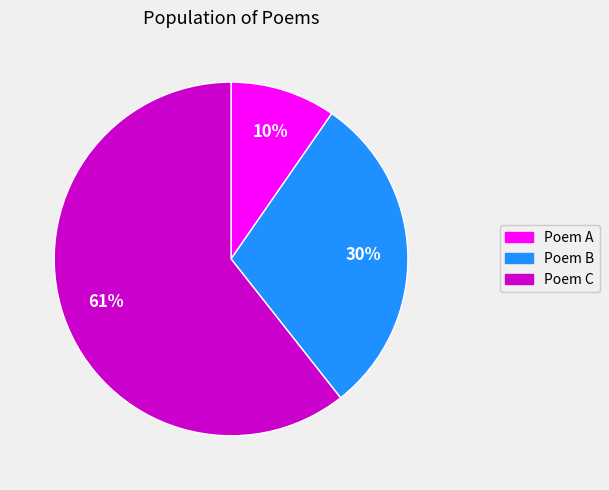

What percentage is the Poem A slice, to the nearest percent?

10%